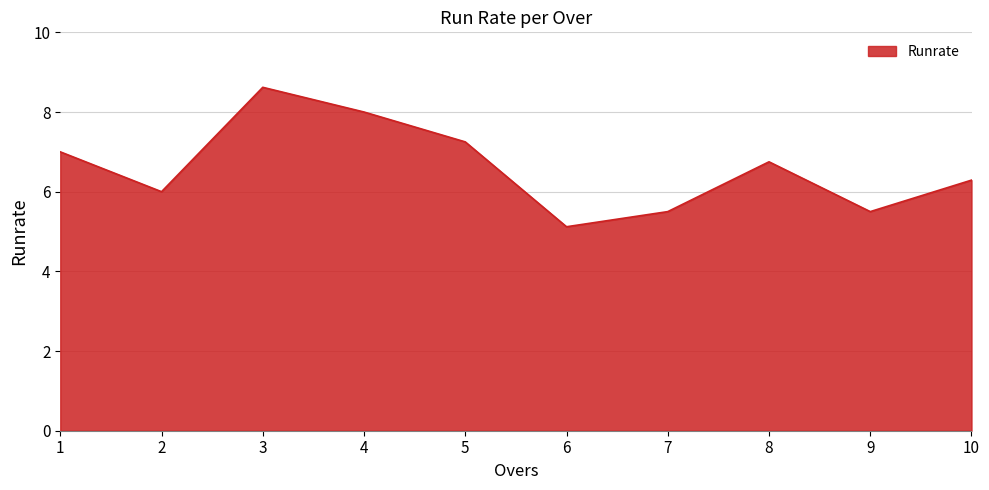

The chart shows a value of 8.6 at 3. True or false?

True